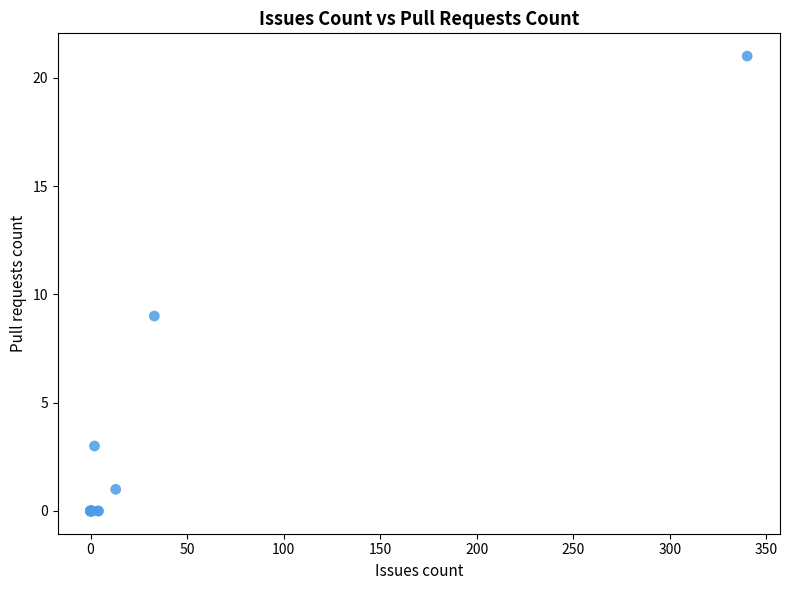

What Y value in the scatter plot is closest to 10?

9